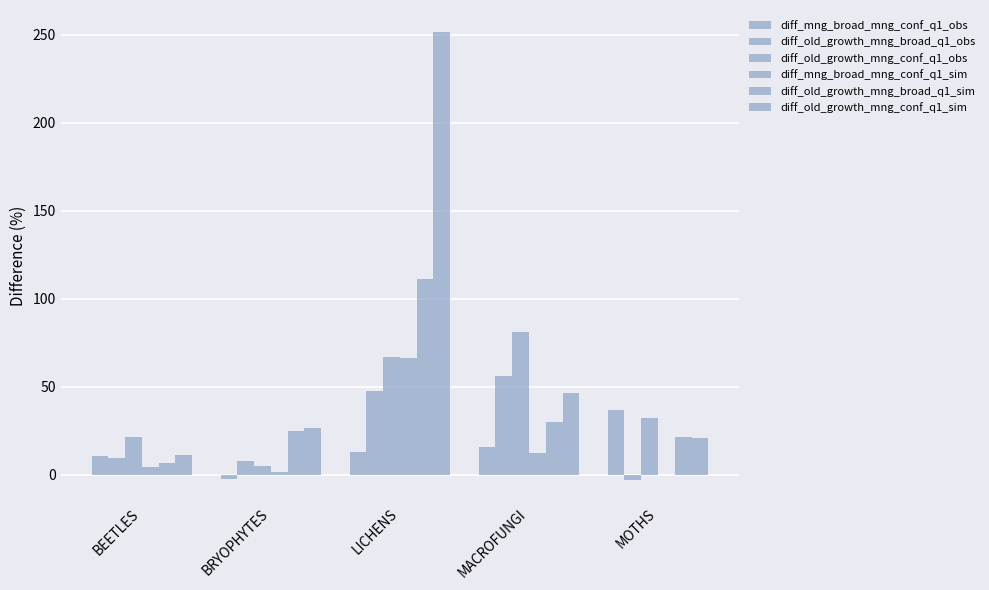

What is the value of the diff_old_growth_mng_broad_q1_sim bar at the 1st from the left?

6.6